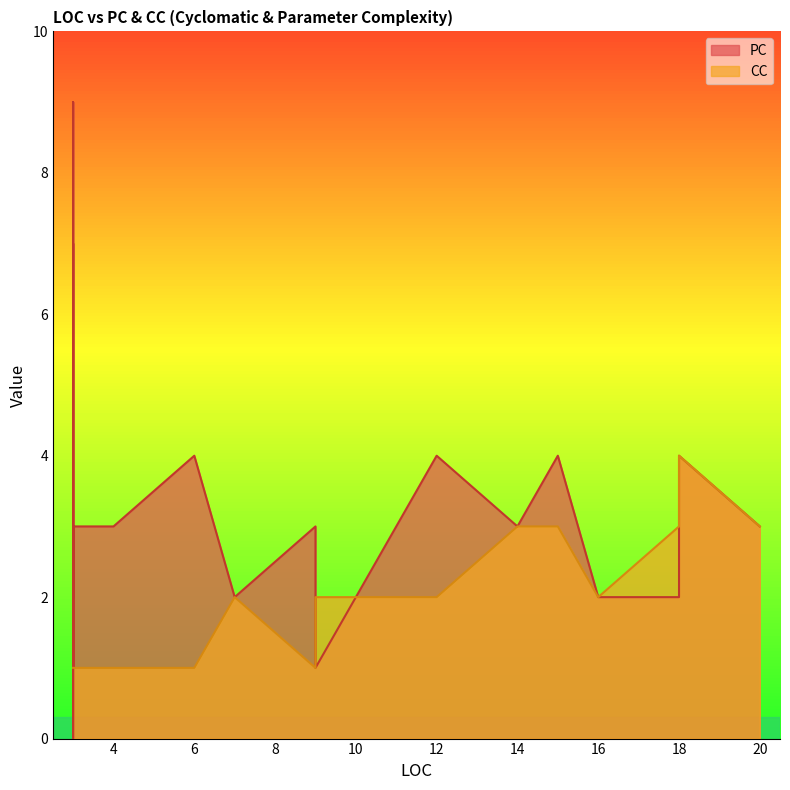

How many lines are shown in the chart?

2